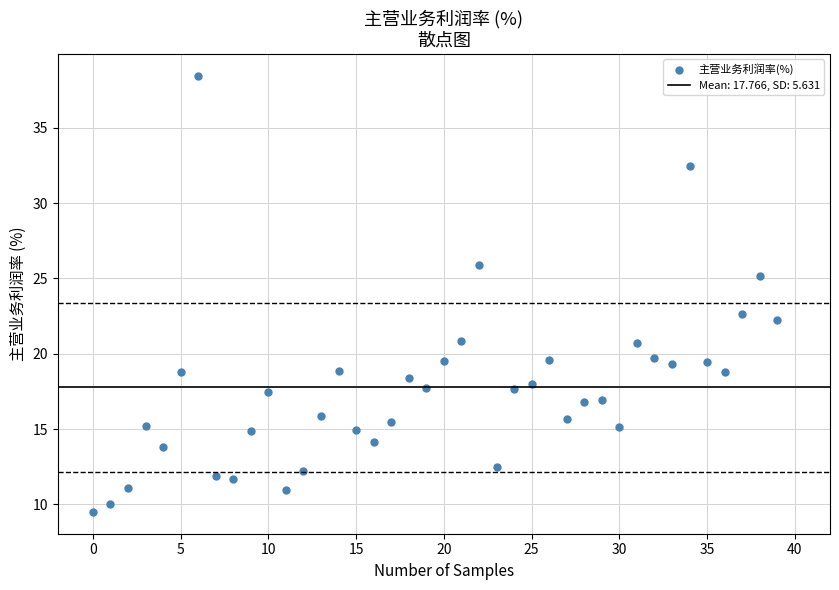

What is the range of Y values (max minus min)?

29.0